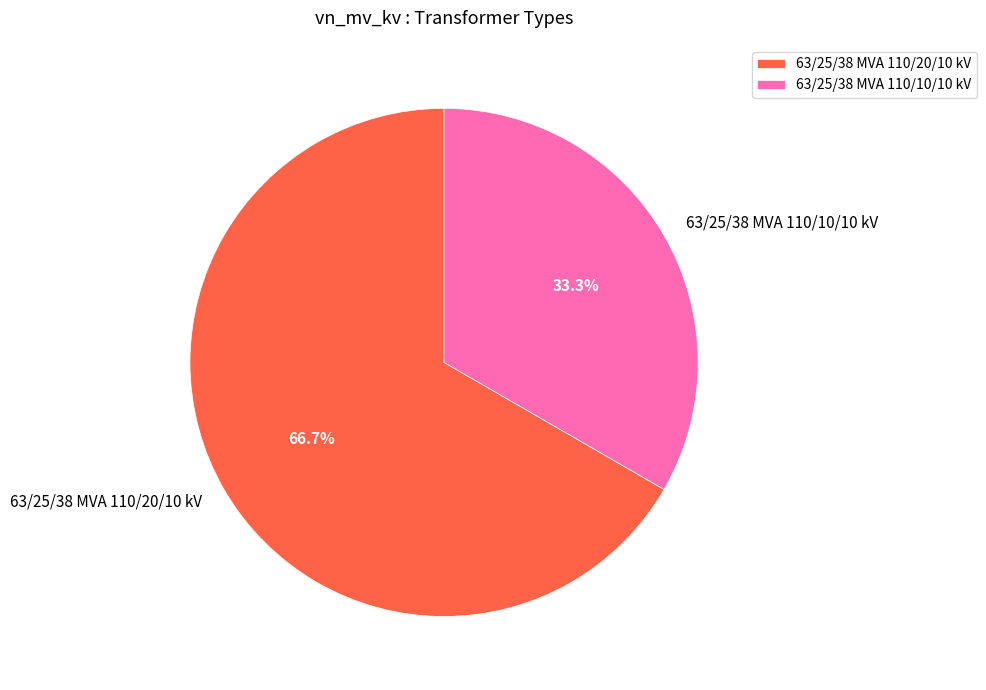

Between 63/25/38 MVA 110/20/10 kV and 63/25/38 MVA 110/10/10 kV, which is larger?

63/25/38 MVA 110/20/10 kV